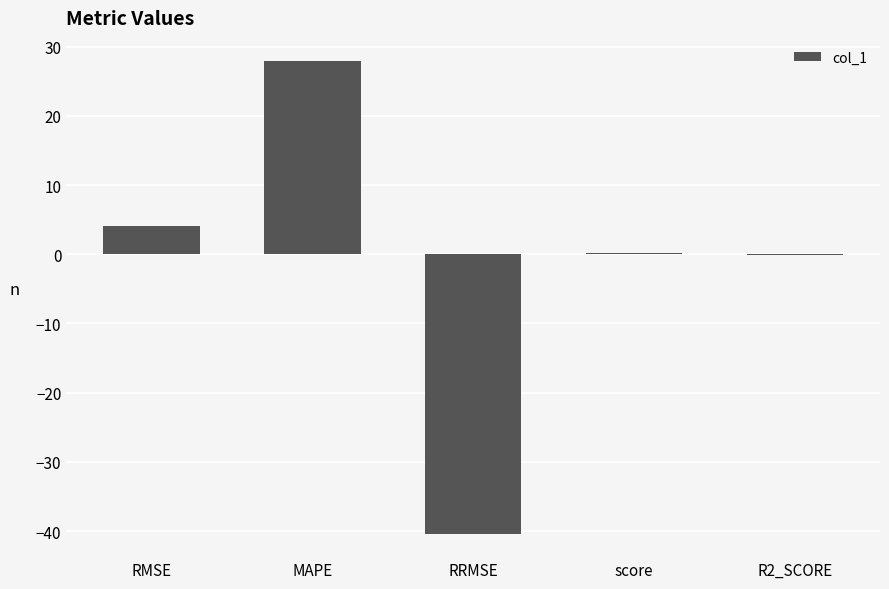

The chart shows a value of 4.0 at RMSE. True or false?

True